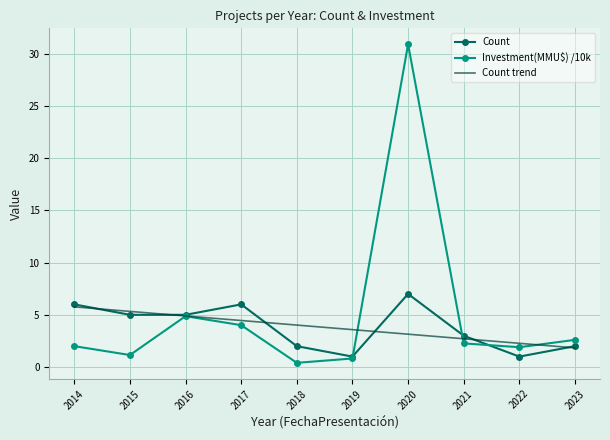

True or false: Count trend has more than 2 points higher than both neighbors.

False